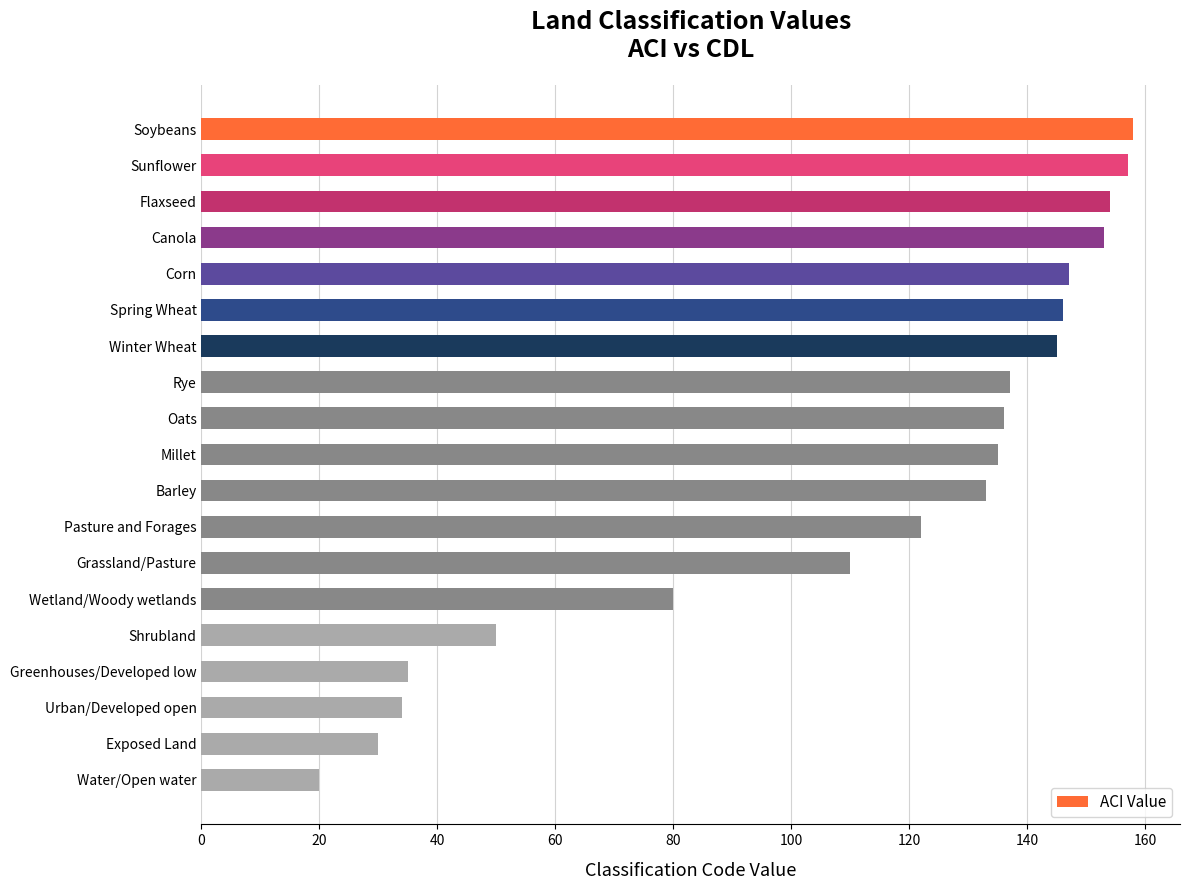

At which label is the value closest to 89?

Wetland/Woody wetlands